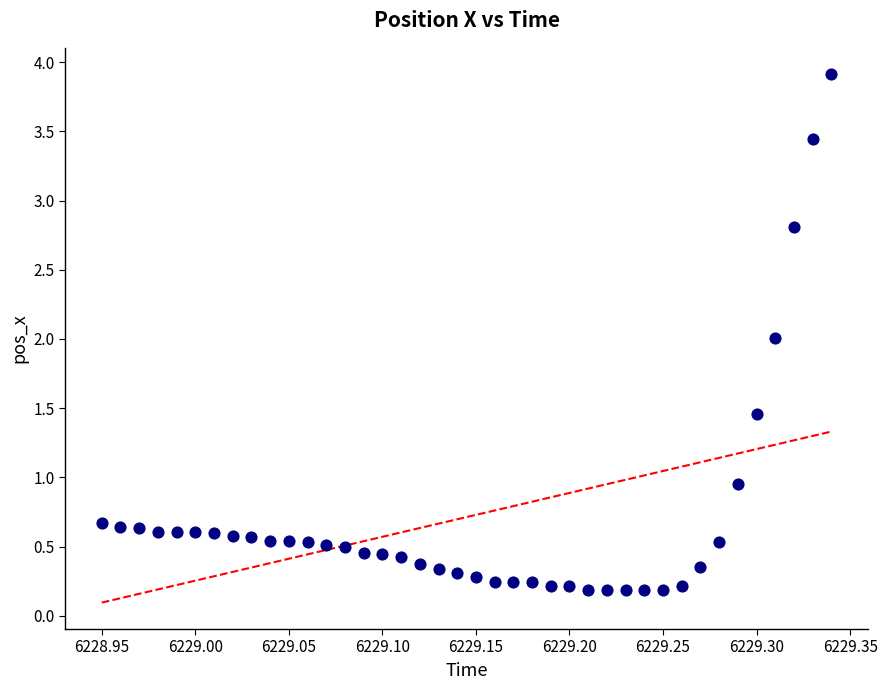

What is the range of Y values (max minus min)?

3.7